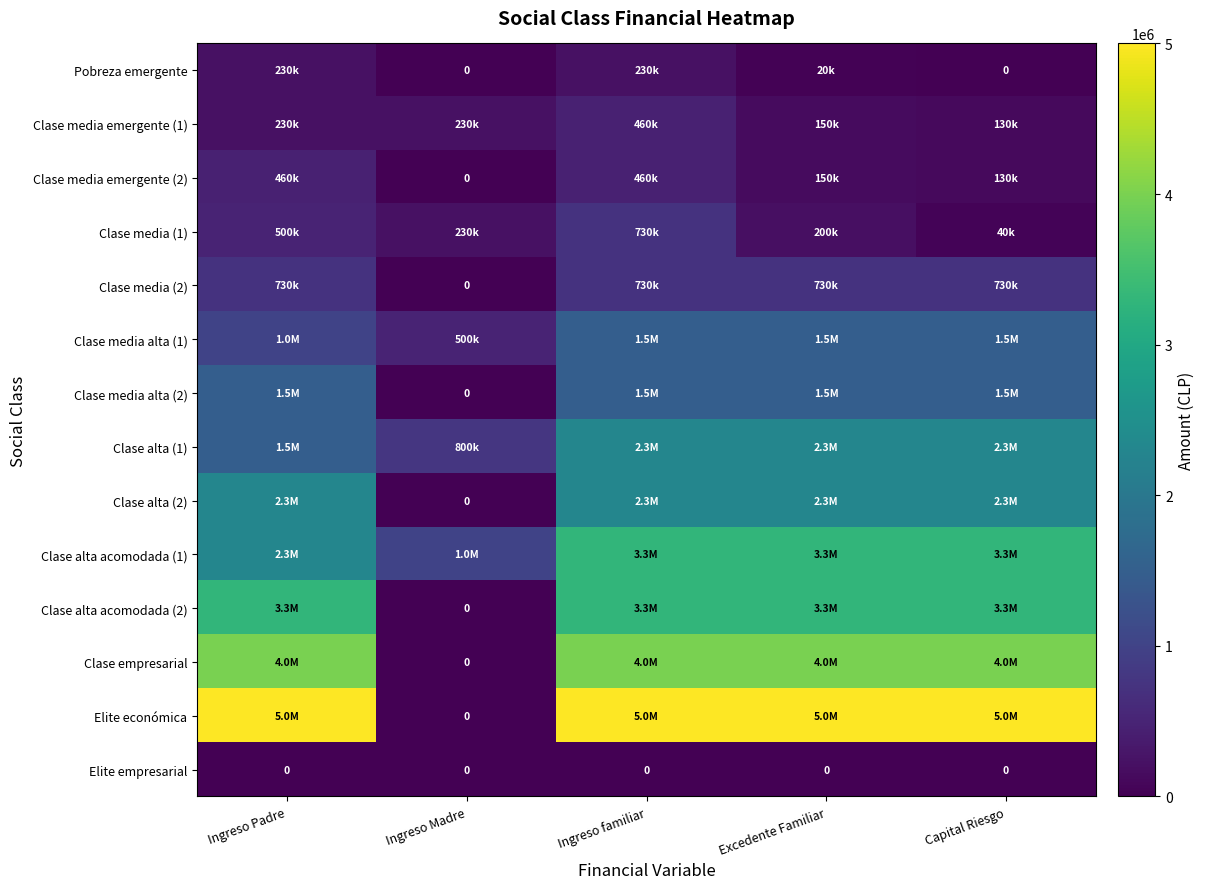

Which category has the lowest value across all series?

Ingreso Madre